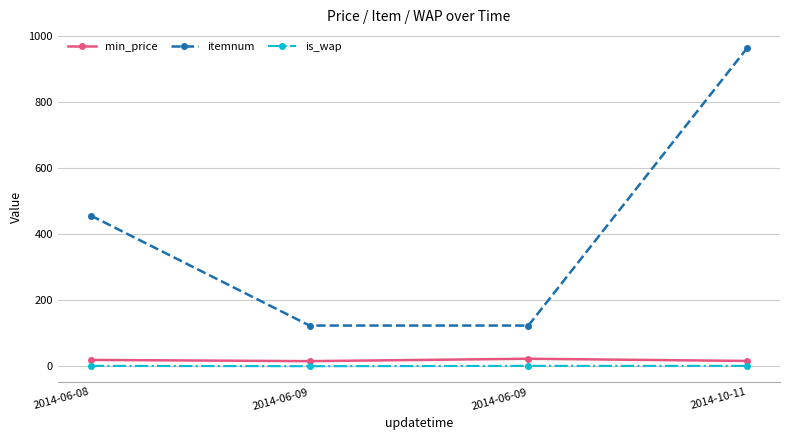

Which series has the largest total across all categories?

itemnum